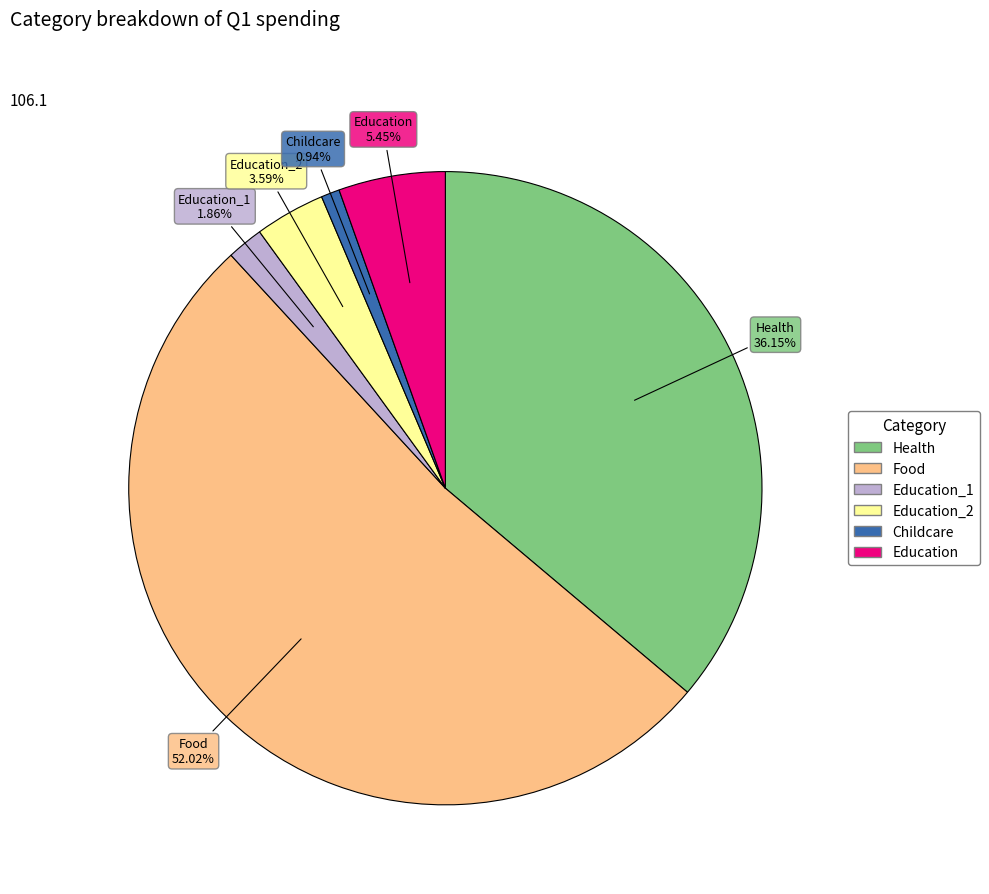

Is there any slice that represents more than half of the pie?

Yes